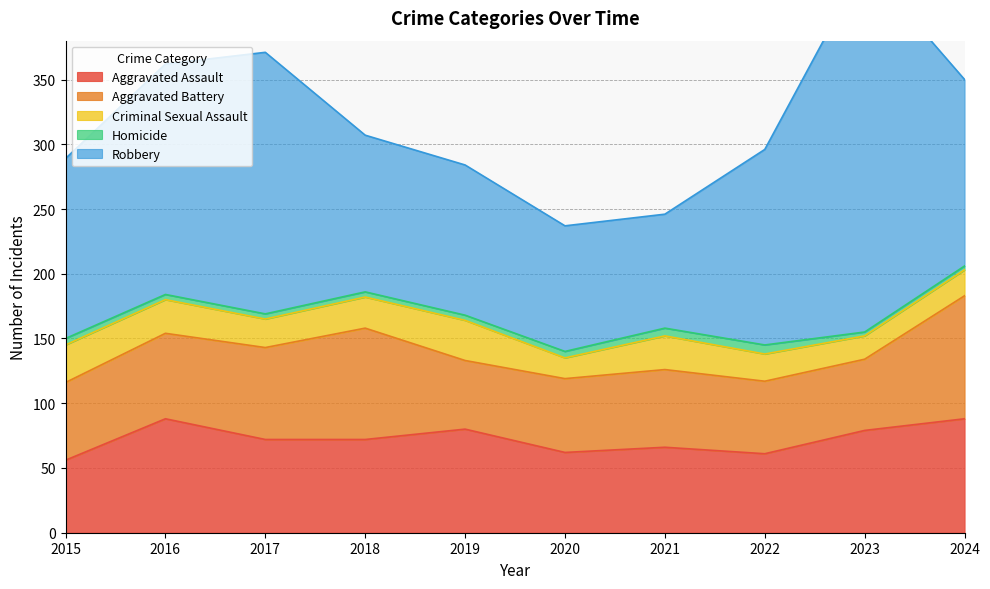

How many data points in Homicide are above 4?

4